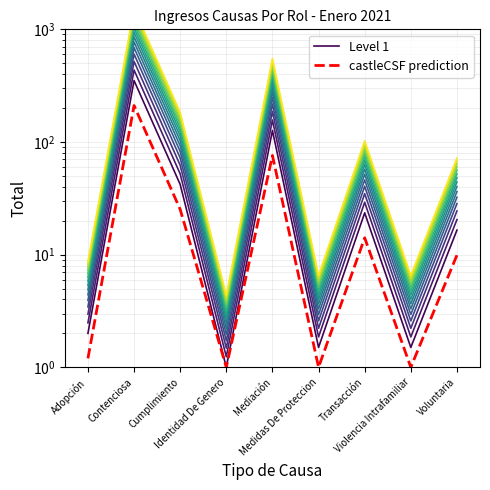

What position from the right is Adopción?

9